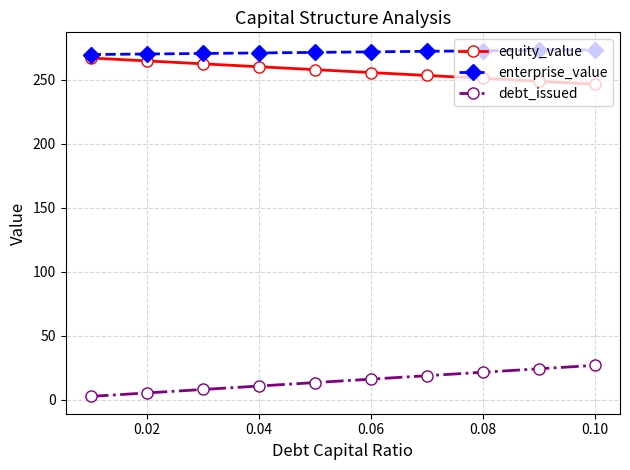

At how many categories does at least one series exceed 135?

10